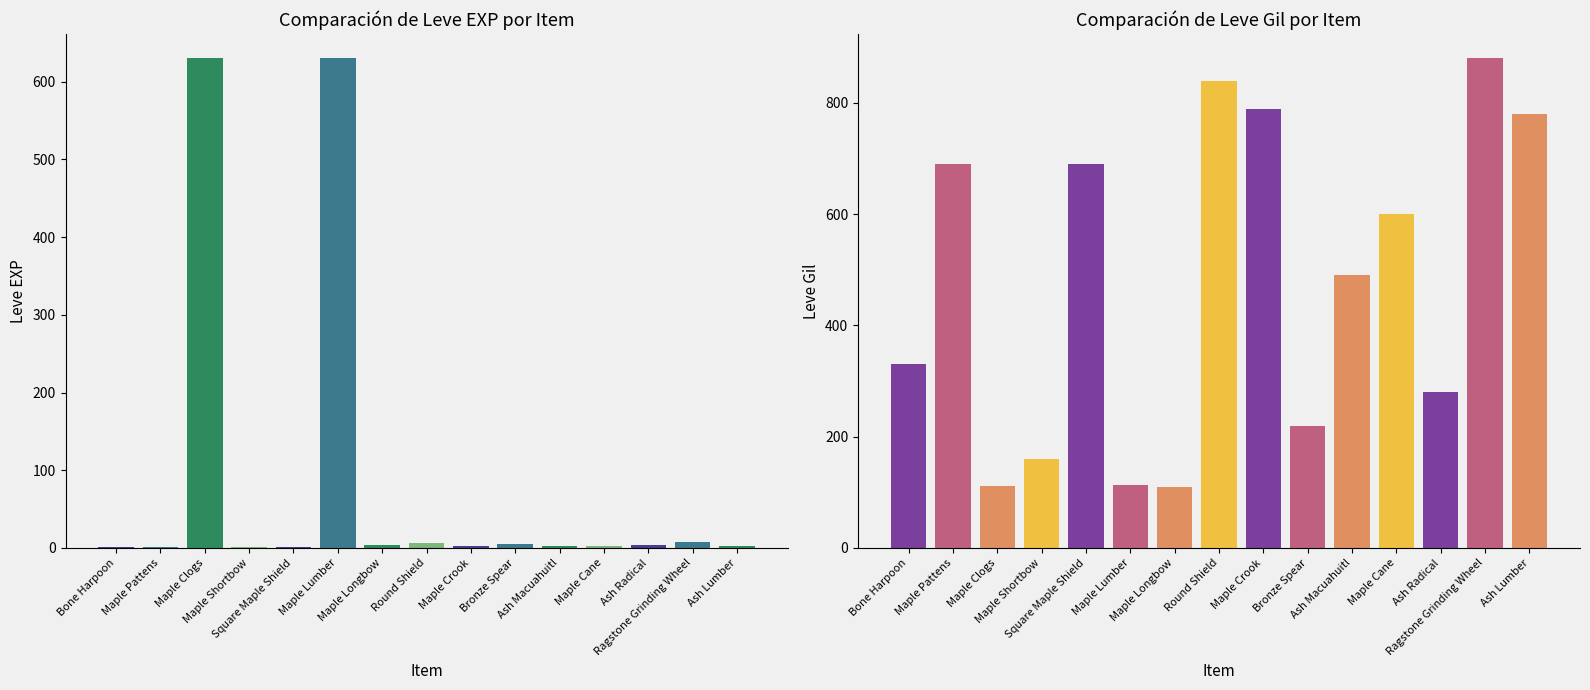

What are all the series names shown in the legend?

Leve EXP, Leve Gil